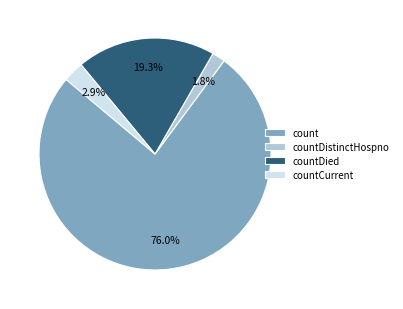

True or false: countCurrent accounts for 3% of the total.

True